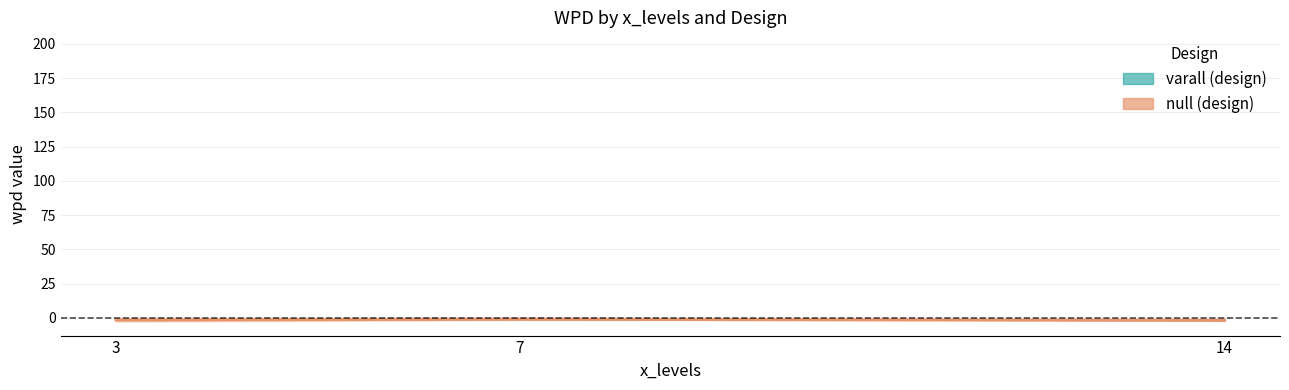

At which category is the sum across all series the highest?

14